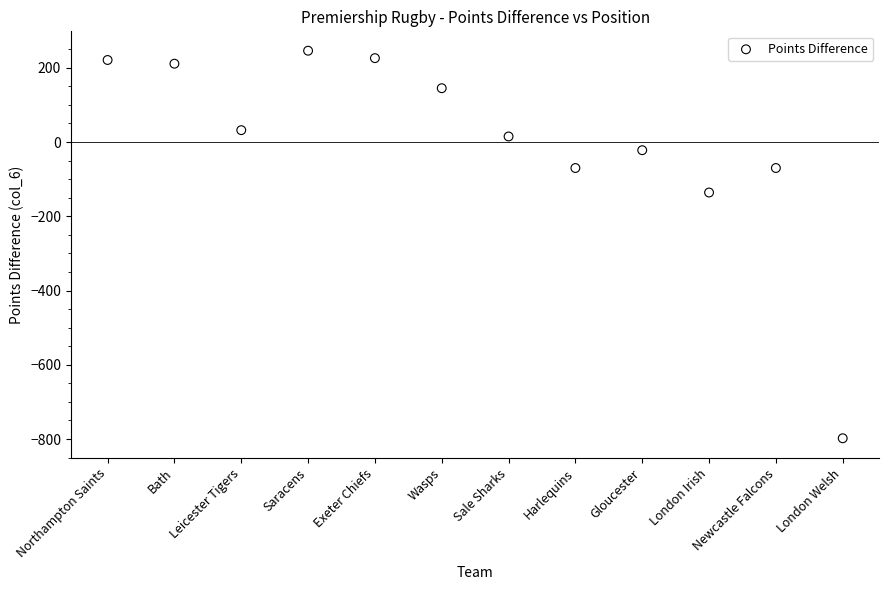

What is the average X value?

6